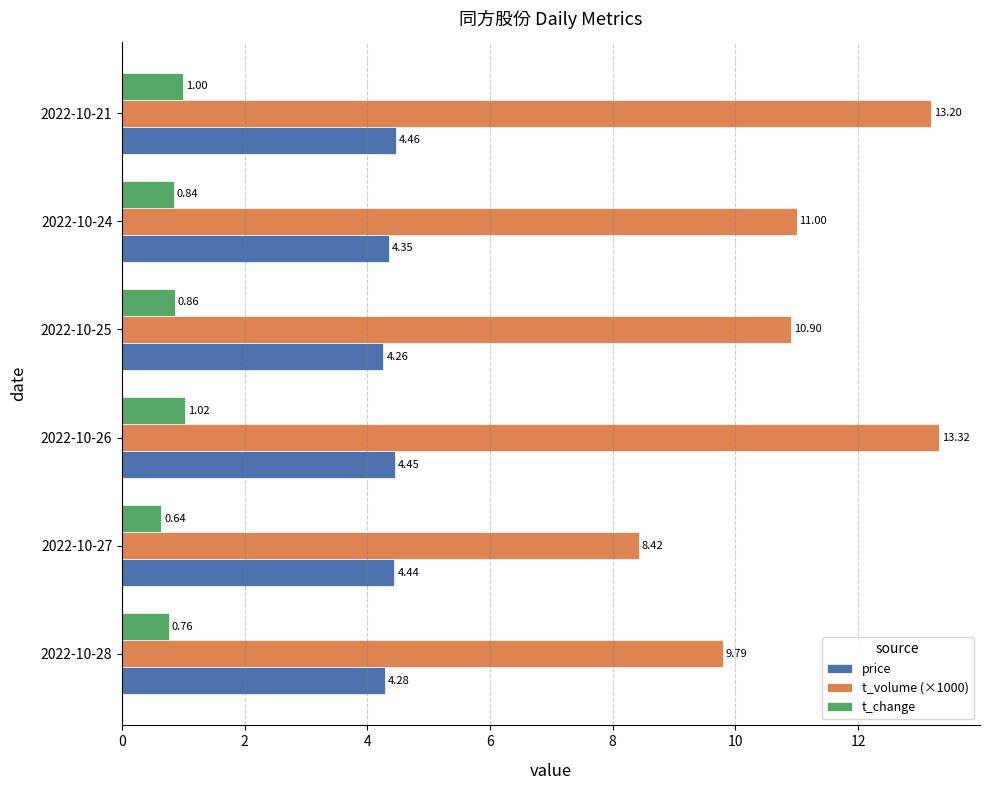

Rank the series by their average value, from lowest to highest.

t_change, price, t_volume (×1000)